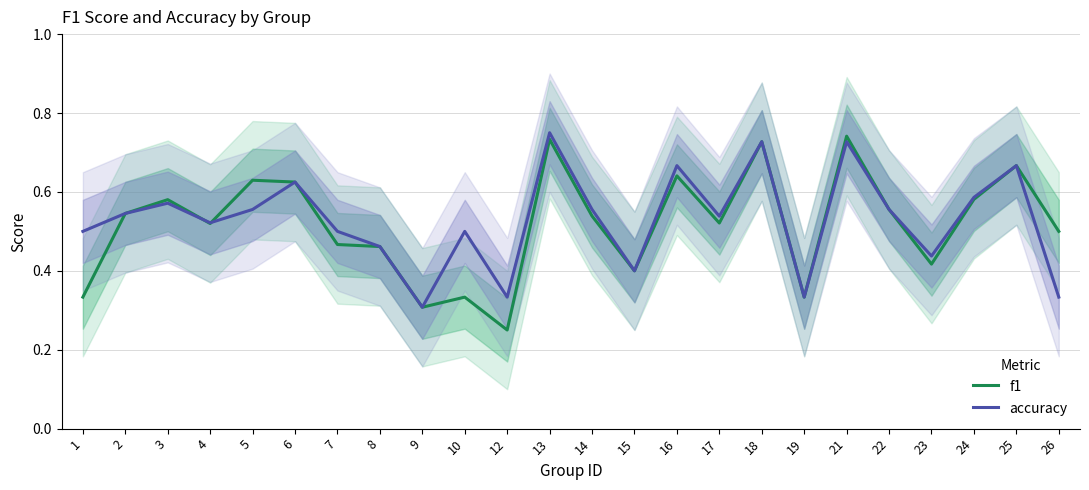

True or false: f1 has more than 2 points higher than both neighbors.

True